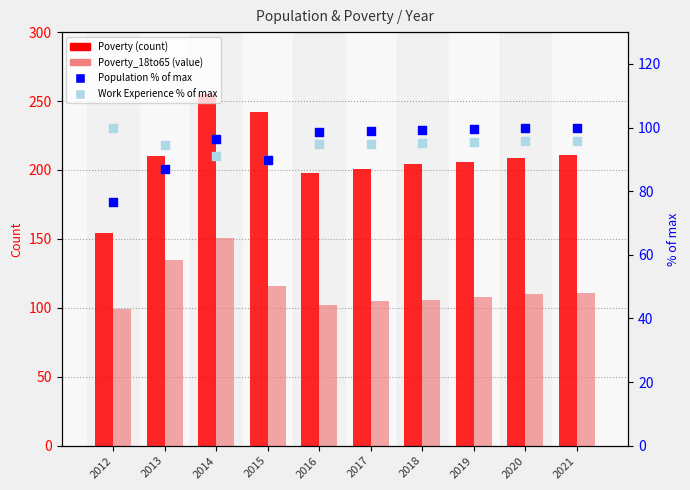

At which category is the sum across all series the highest?

2014